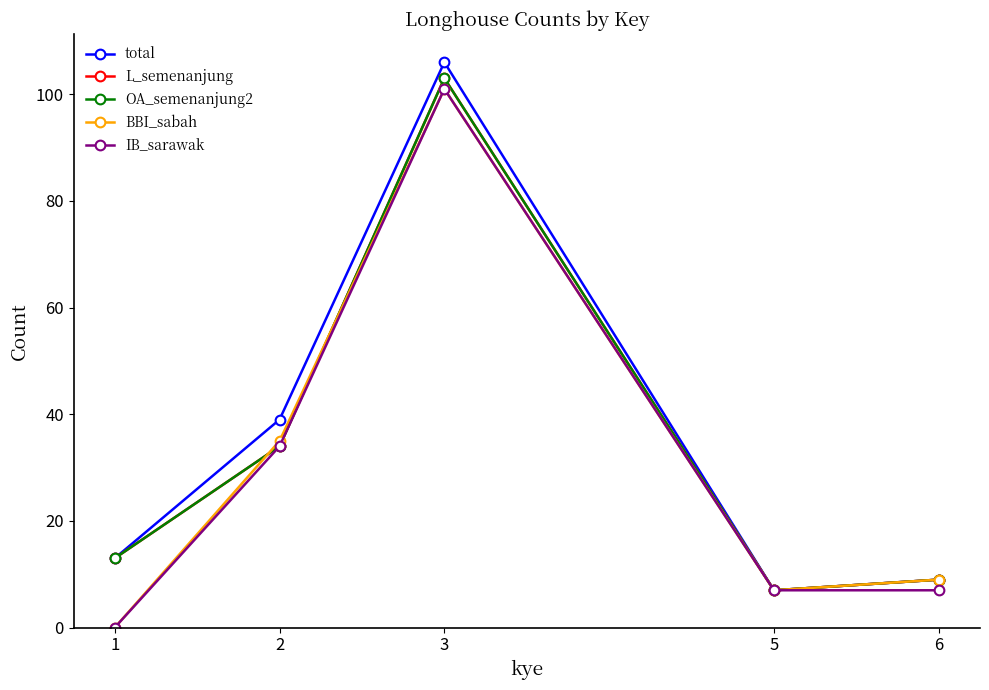

At which category is the sum across all series the highest?

3